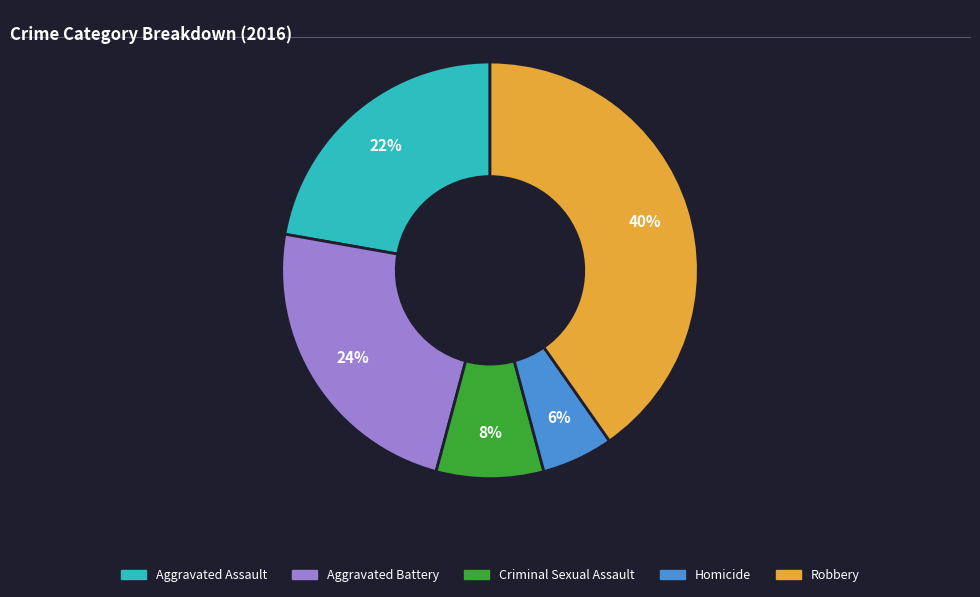

To the nearest percent, what is the average slice percentage?

20%